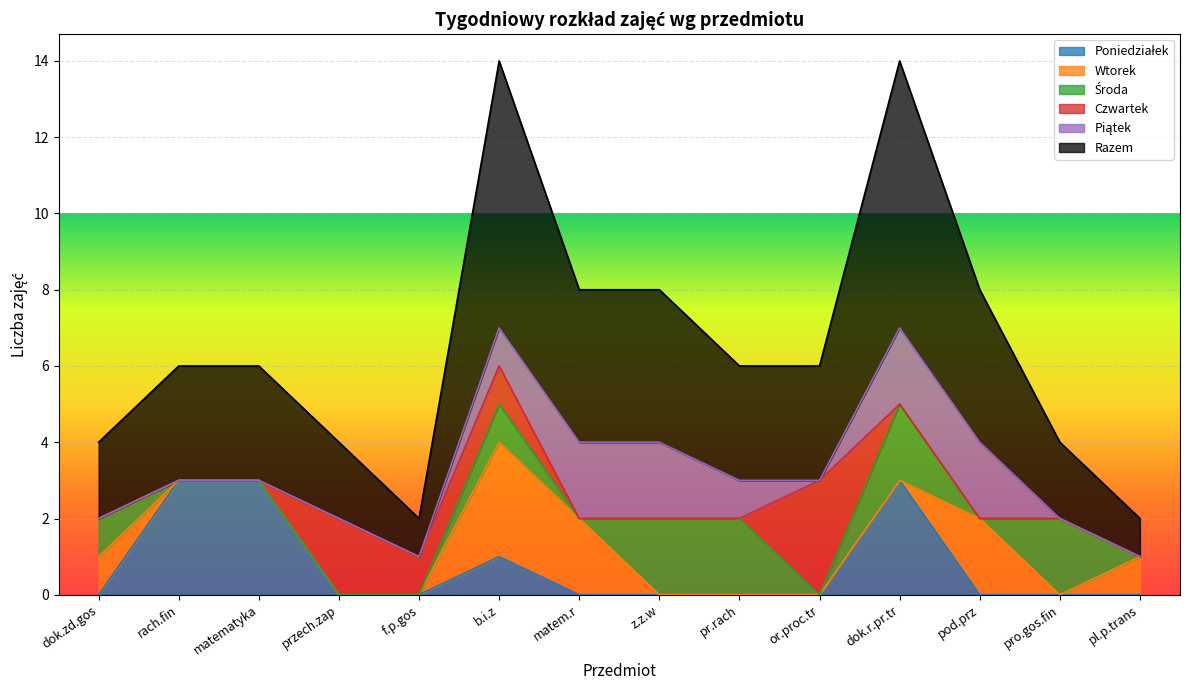

True or false: Środa has more than 0 interior local peaks.

True